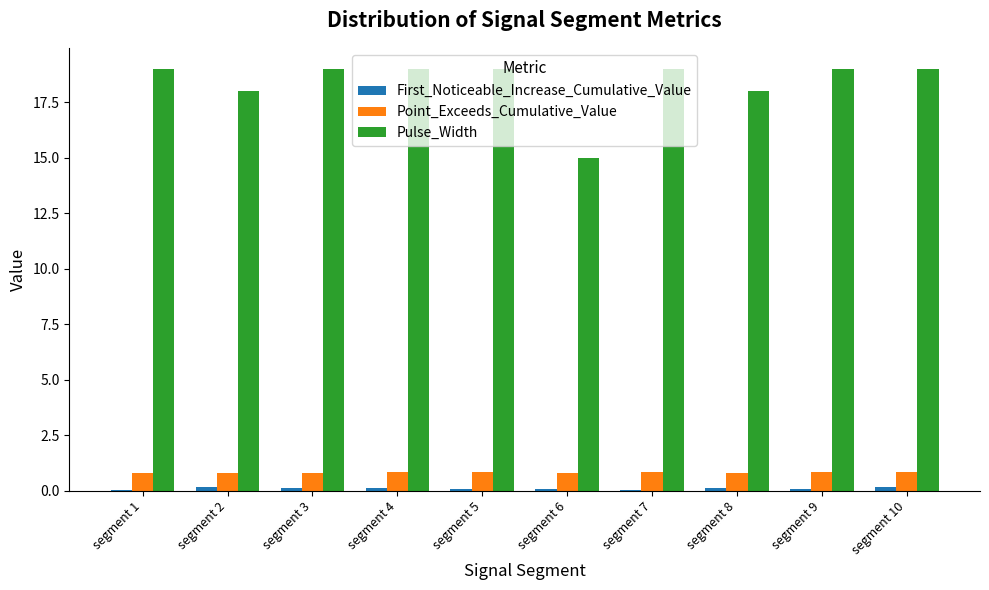

Which series has the largest total across all categories?

Pulse_Width